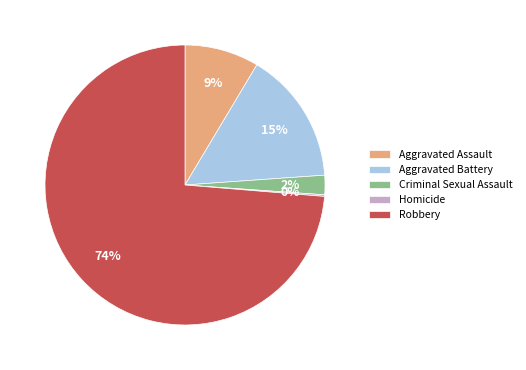

Does Robbery represent more than half of the total?

Yes